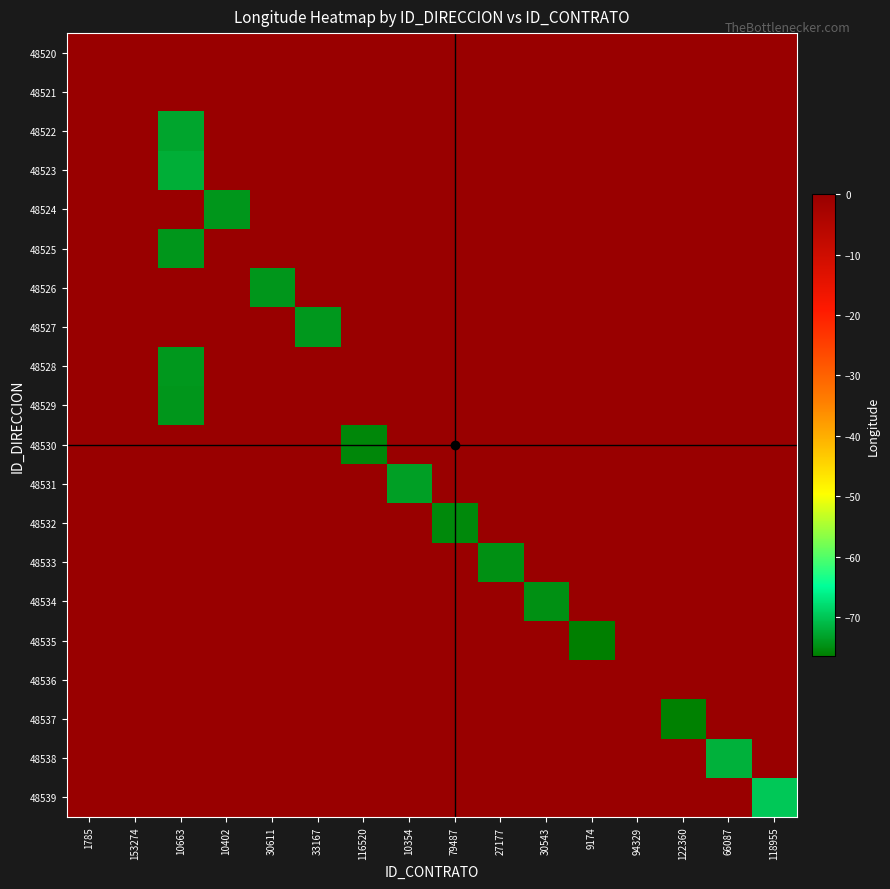

At which category is the sum across all series the highest?

153274